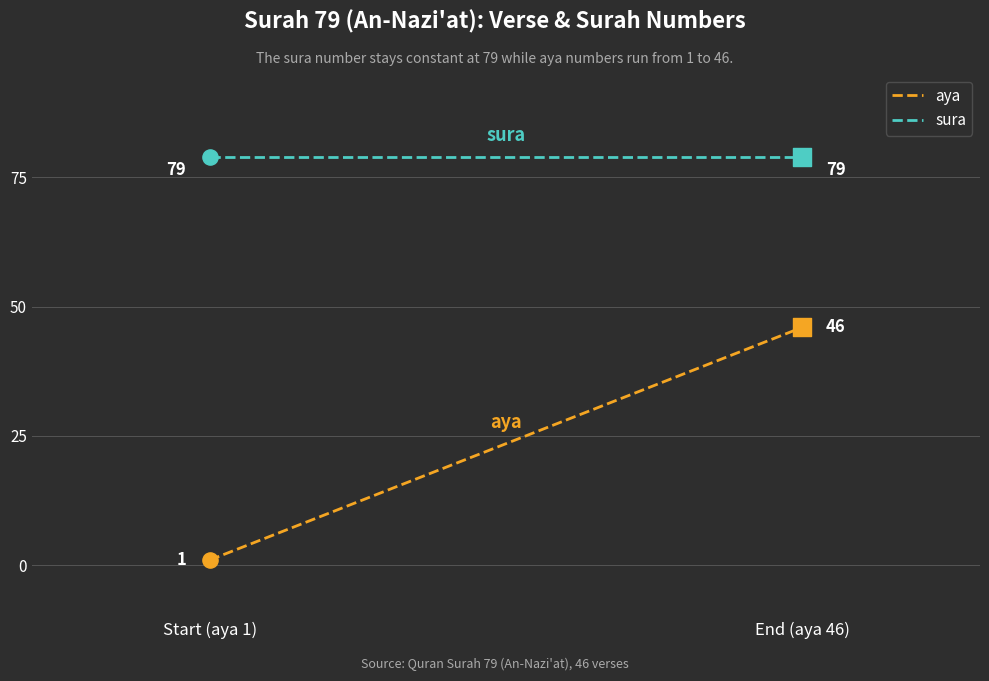

Which series has the largest total across all categories?

sura